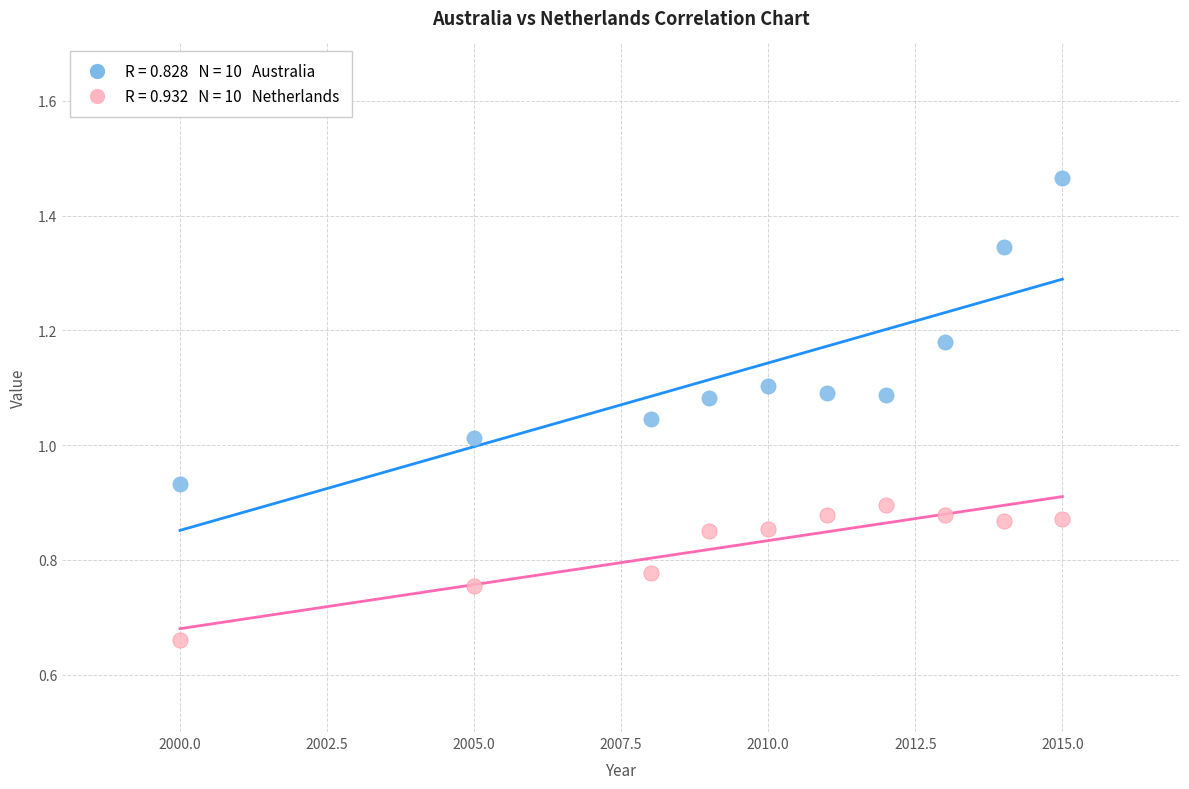

How many data points are displayed?

20